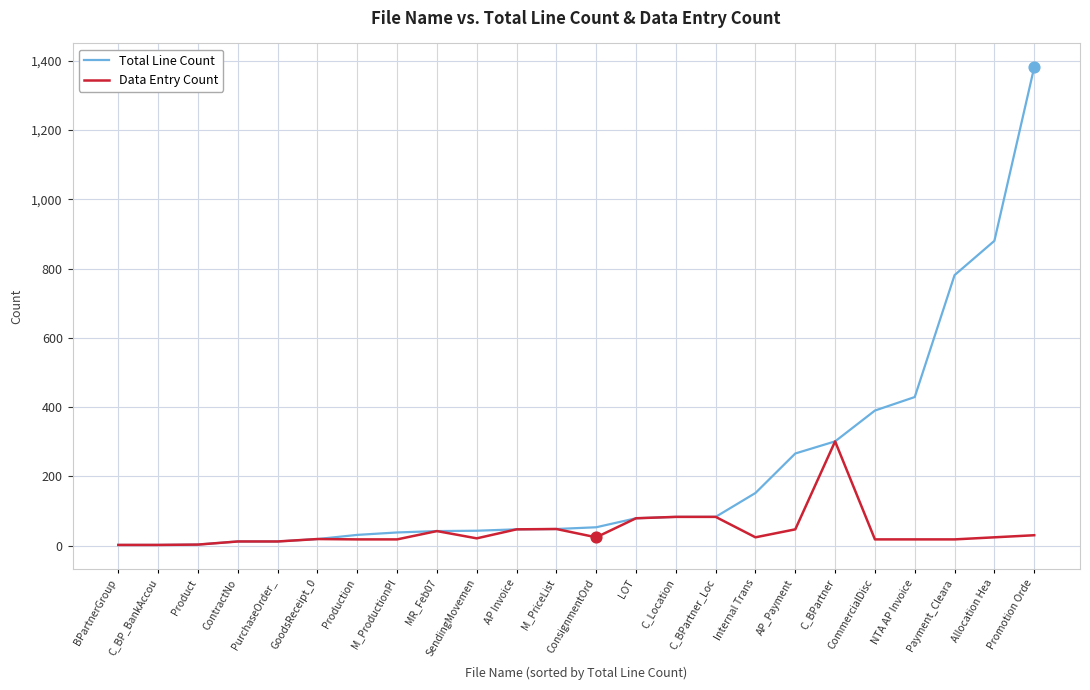

At which category is the sum across all series the highest?

Promotion Orde